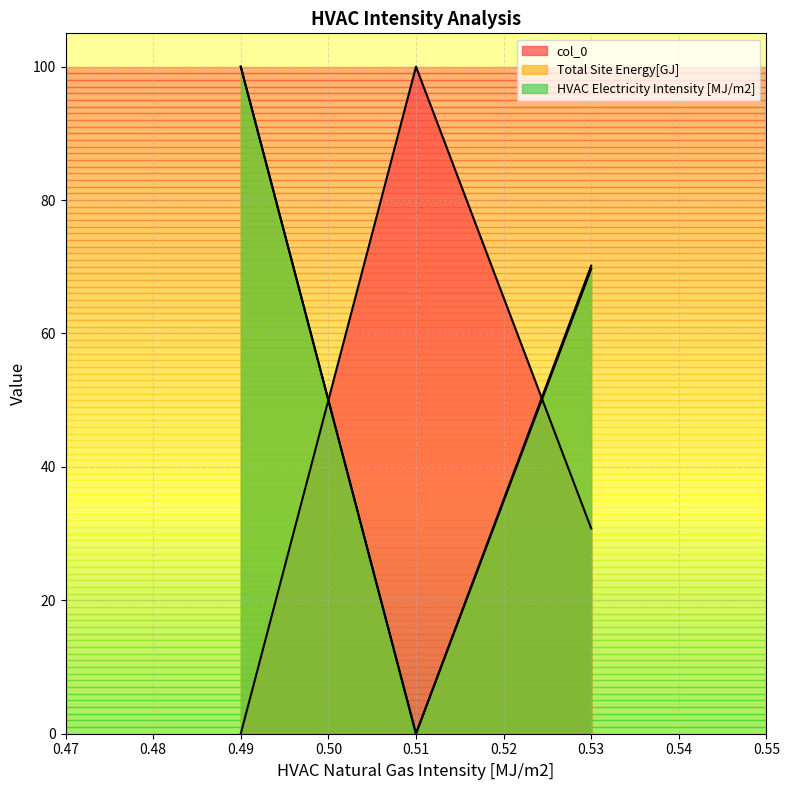

Reading left to right, what are all the values shown in this chart?

col_0: 0.0	100.0	30.8
Total Site Energy[GJ]: 100.0	0.0	69.7
HVAC Electricity Intensity [MJ/m2]: 100.0	0.0	70.2